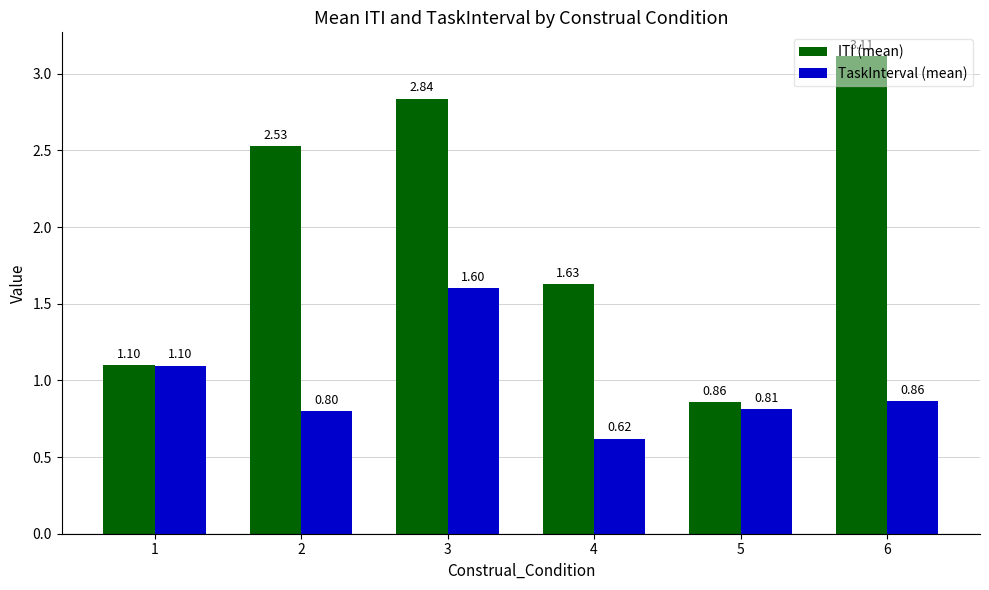

Rank the series by their maximum value, from highest to lowest.

ITI (mean), TaskInterval (mean)